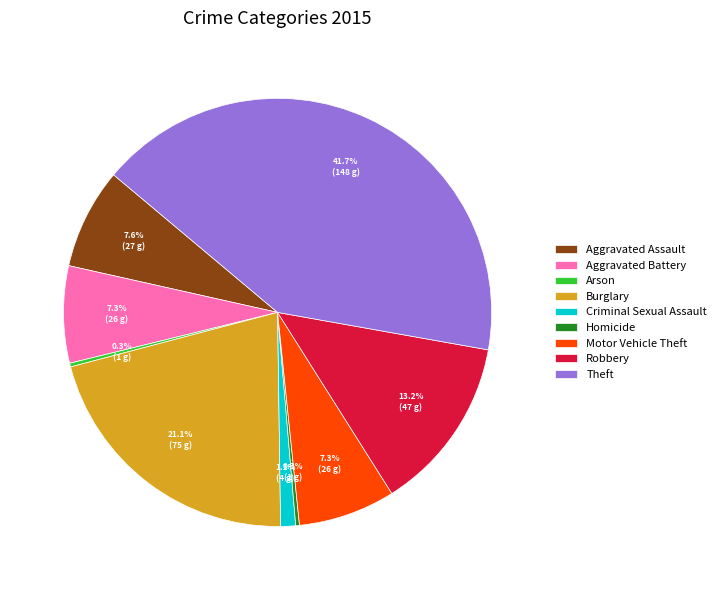

To the nearest percent, what portion does Aggravated Battery represent?

7%